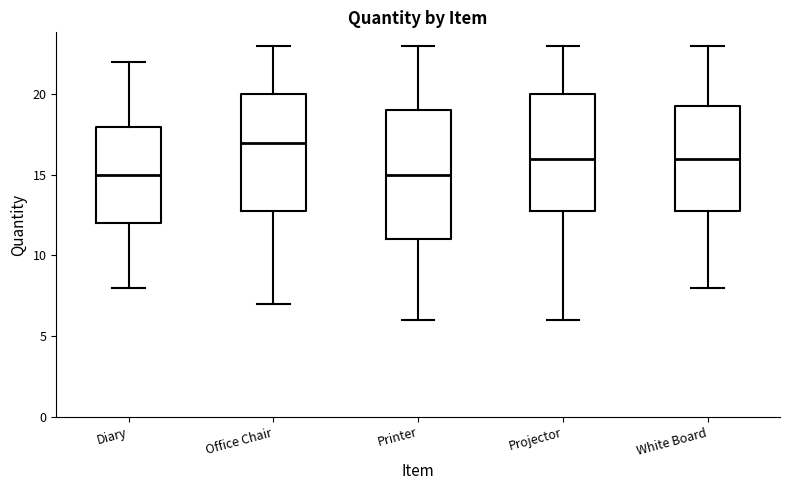

Where is the lower edge of the box for Diary on the y-axis? The values are not printed on the chart, so give them approximately, as read against the axis.

12.0